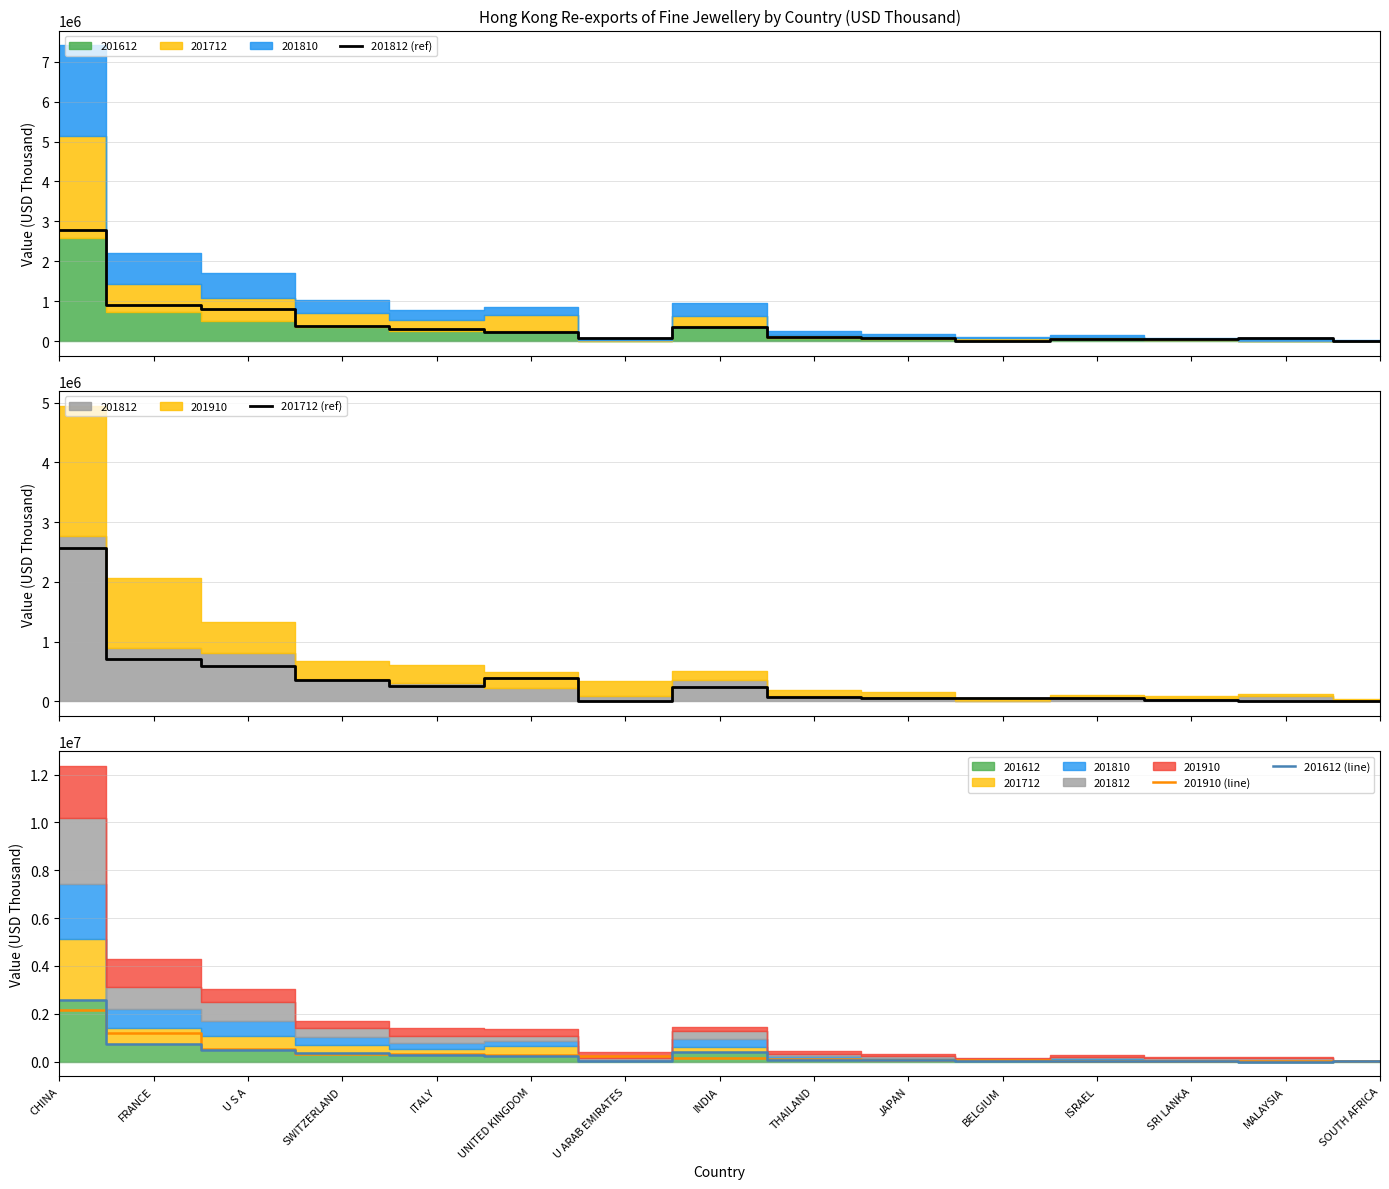

Which category has the lowest value in the 201812 (ref) series?

SOUTH AFRICA